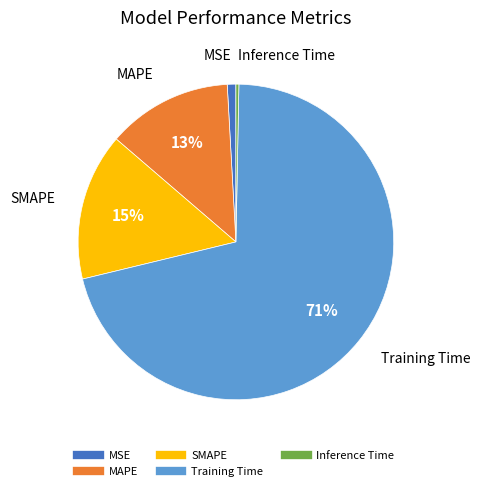

How many segments does this pie chart have?

5